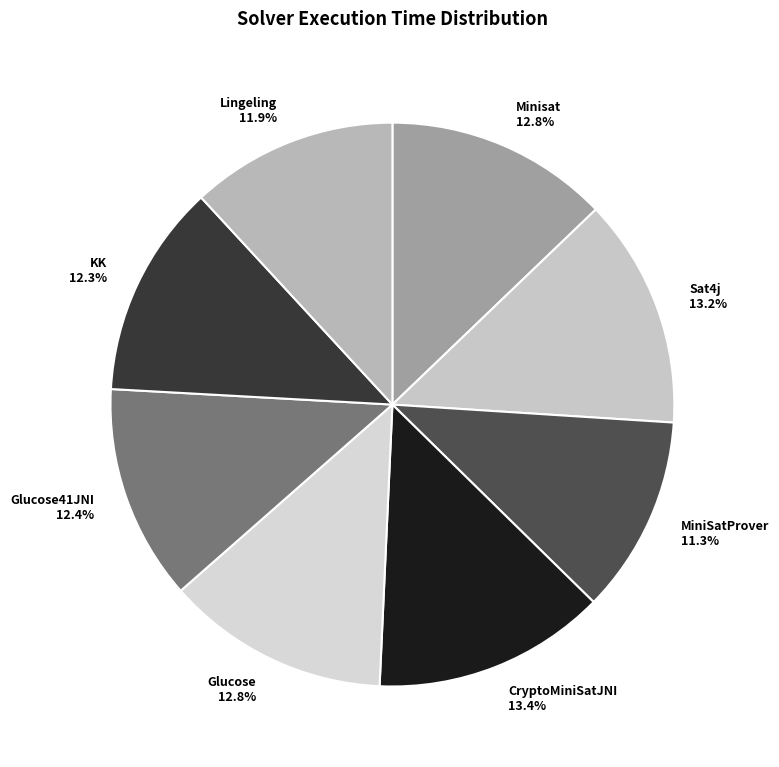

The Minisat slice represents 21% of the pie. True or false?

False